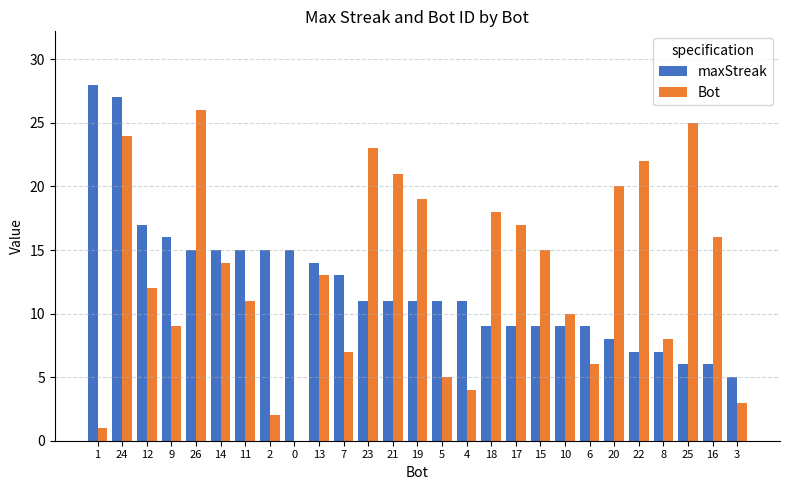

Where does the maxStreak series first go above 11?

1